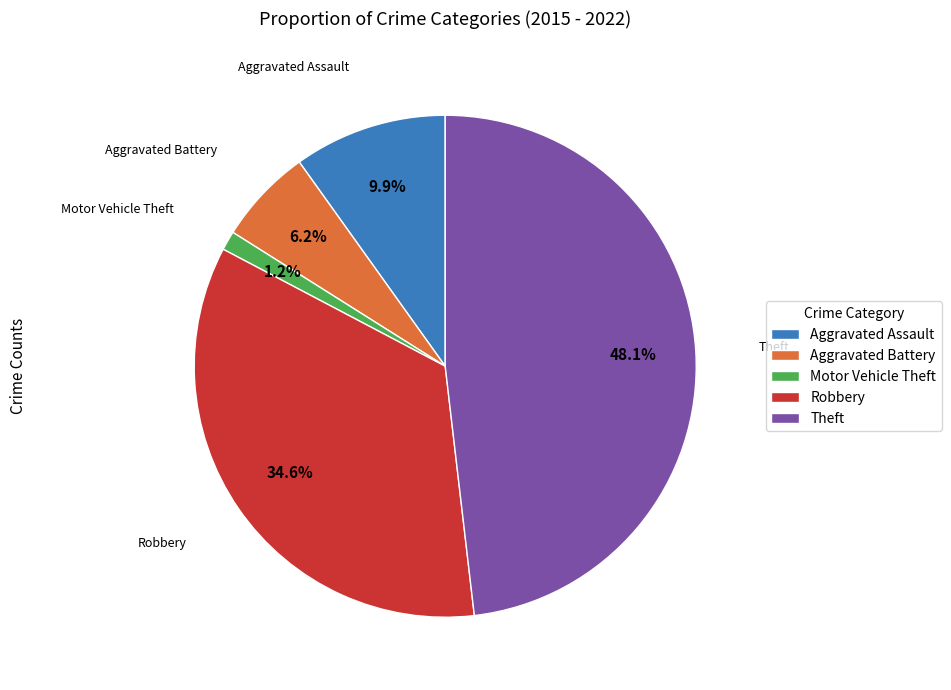

Does any single category account for the majority?

No